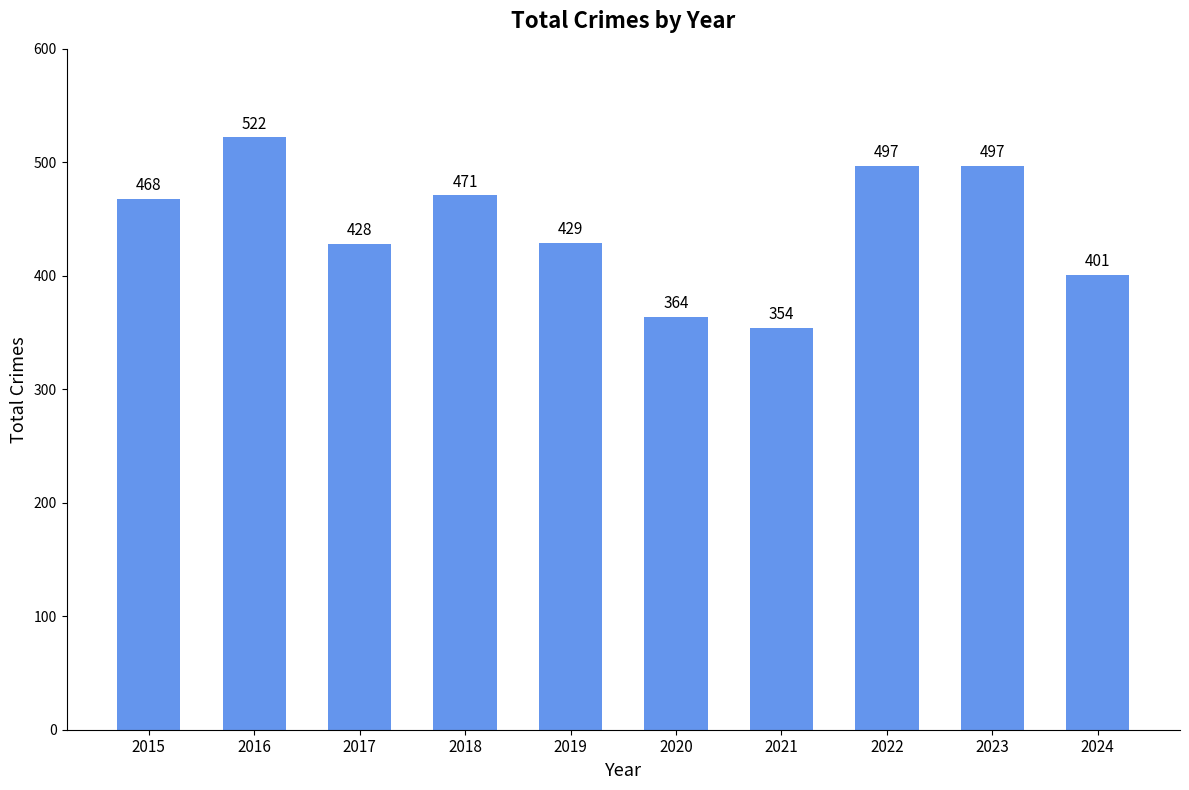

True or false: the data shows 471 at 2018.

True